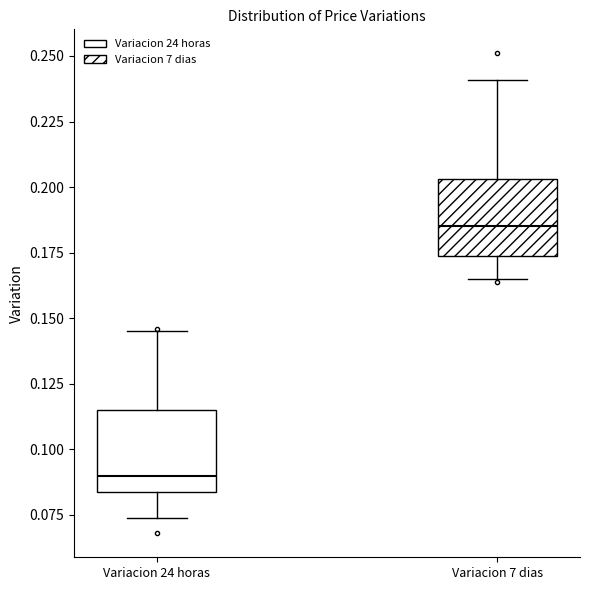

Reading left to right, read every box against the y-axis: the position of its median line, the range the box covers, and the ends of its whiskers. The values are not printed on the chart, so give them approximately, as read against the axis.

Variacion 24 horas: median 0.090, box 0.085 to 0.115, whiskers 0.075 to 0.145
Variacion 7 dias: median 0.185, box 0.175 to 0.205, whiskers 0.165 to 0.240